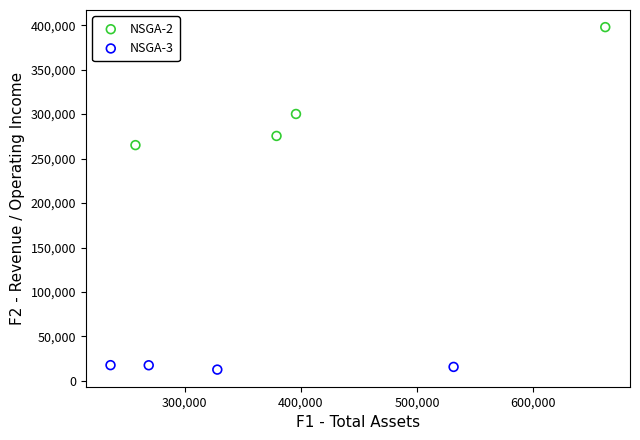

Which series has the widest spread of Y values?

NSGA-2